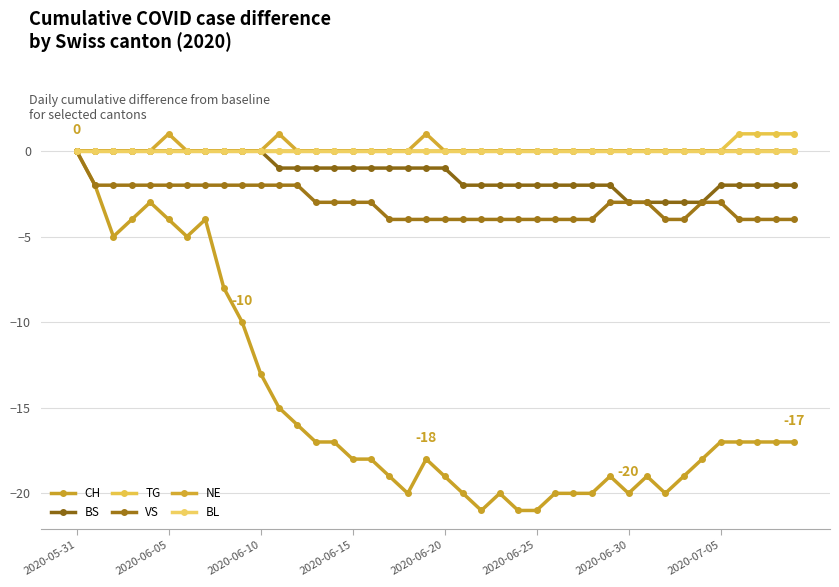

Which series has the widest spread of values?

CH